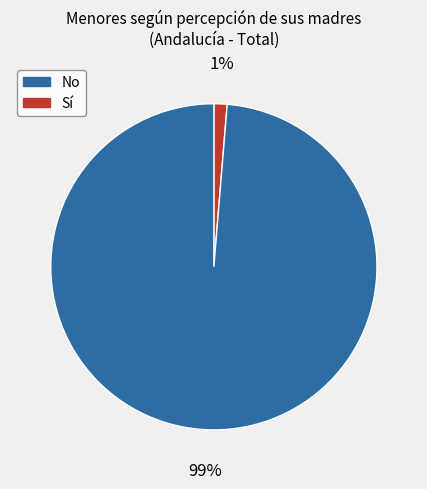

Is there a majority slice in this chart?

Yes